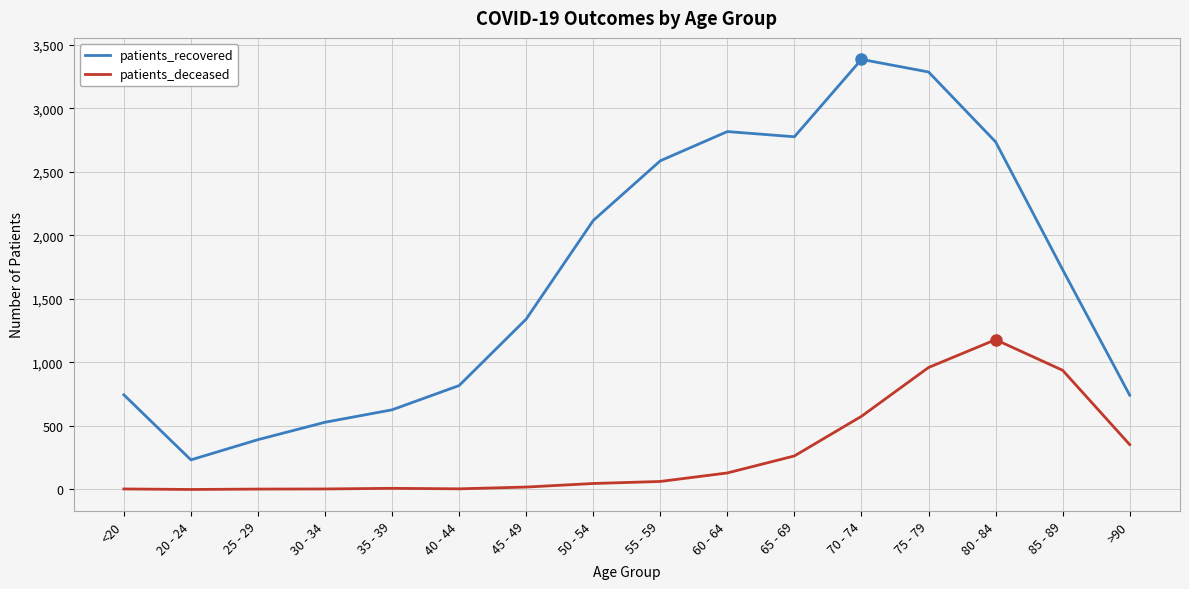

How many interior local peaks does the patients_recovered series have?

2